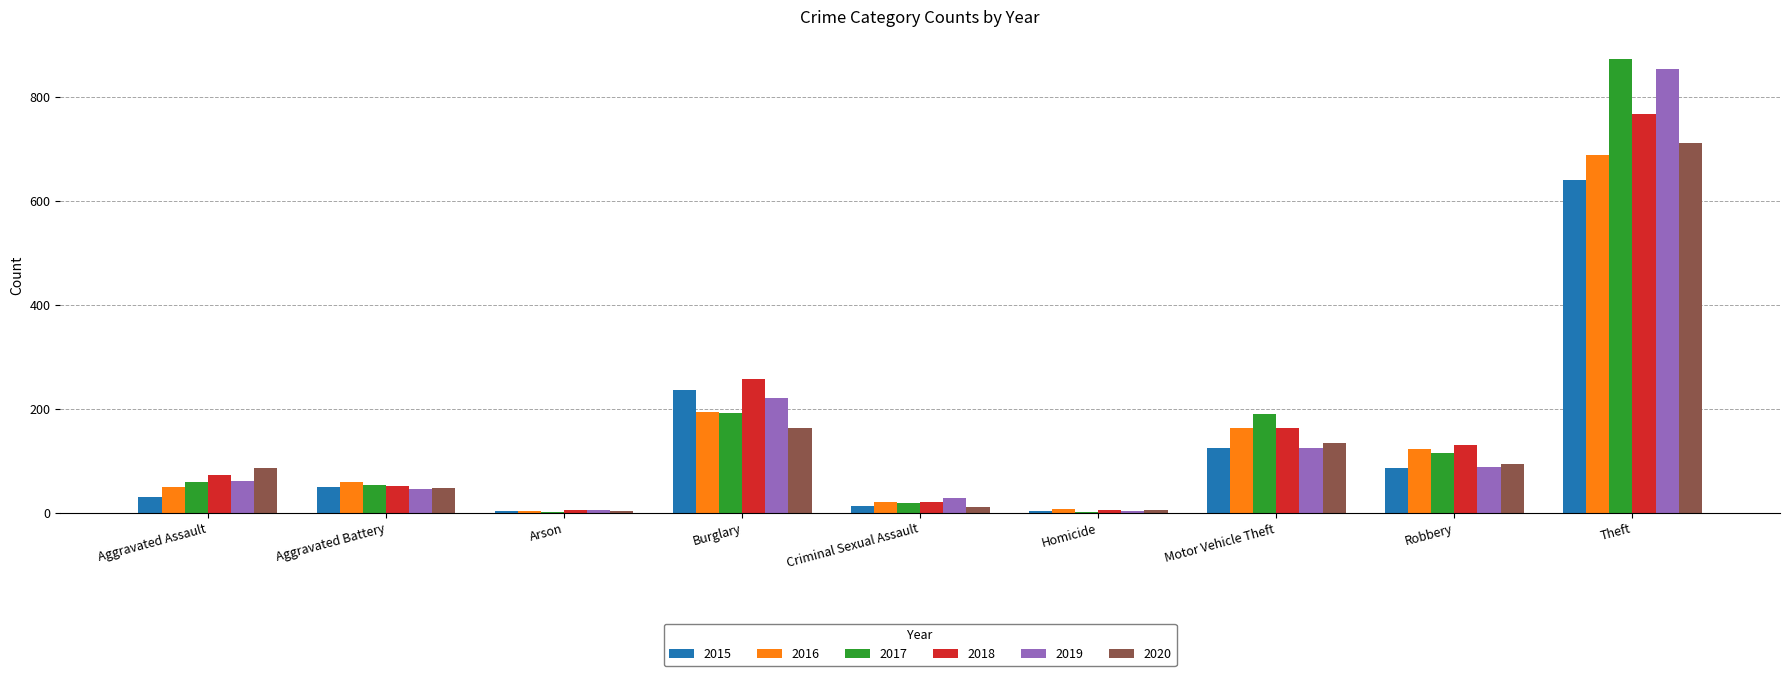

What is the total value across all series at Aggravated Battery?

309